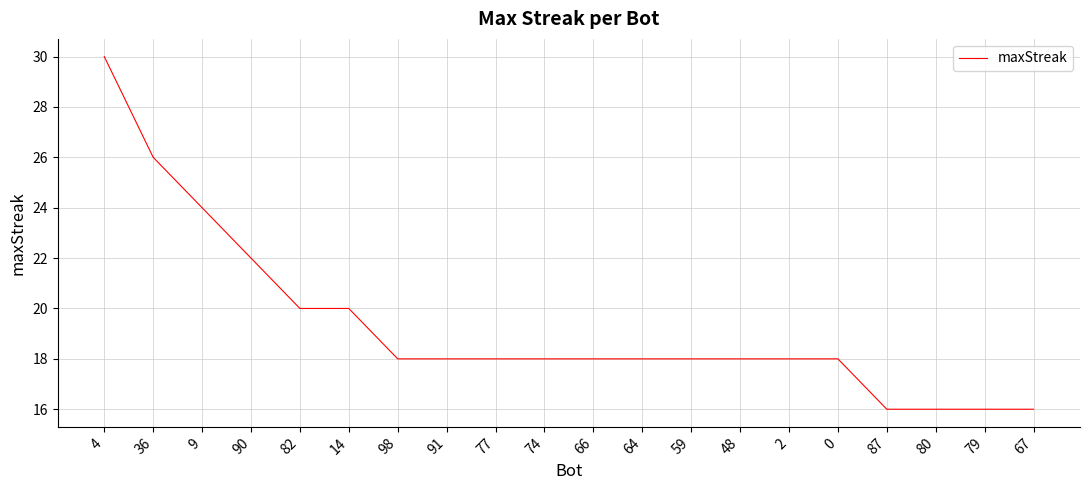

The chart shows a value of 21 at 79. True or false?

False